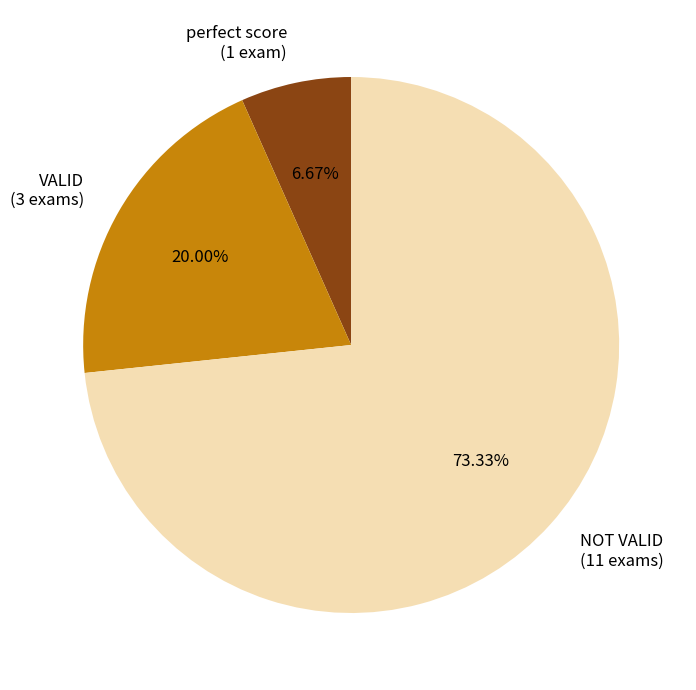

Which category has the smallest portion of the pie?

perfect score